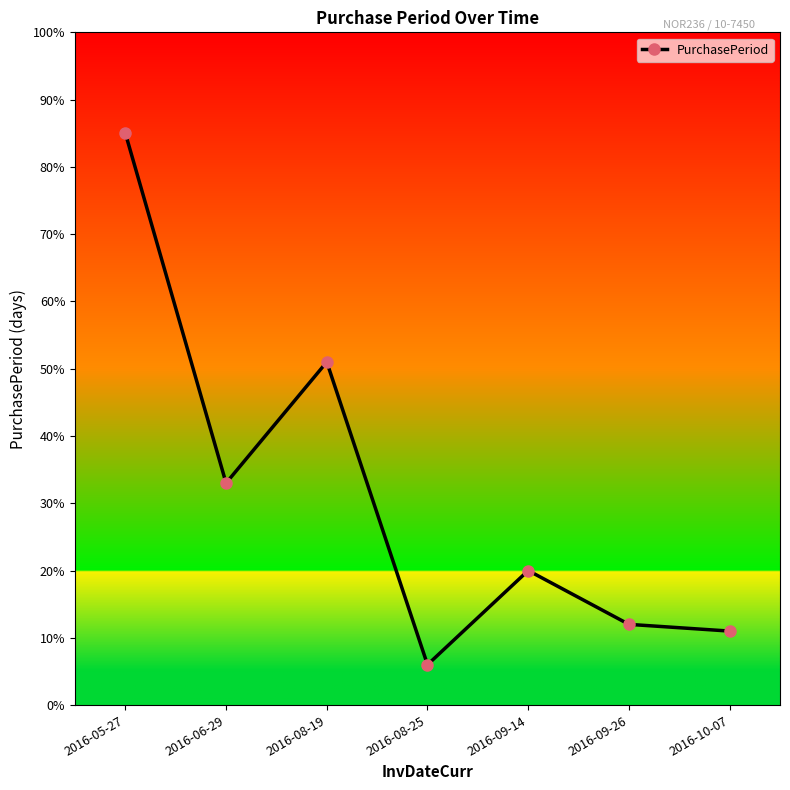

What is the value of the 6th point from the left?

12